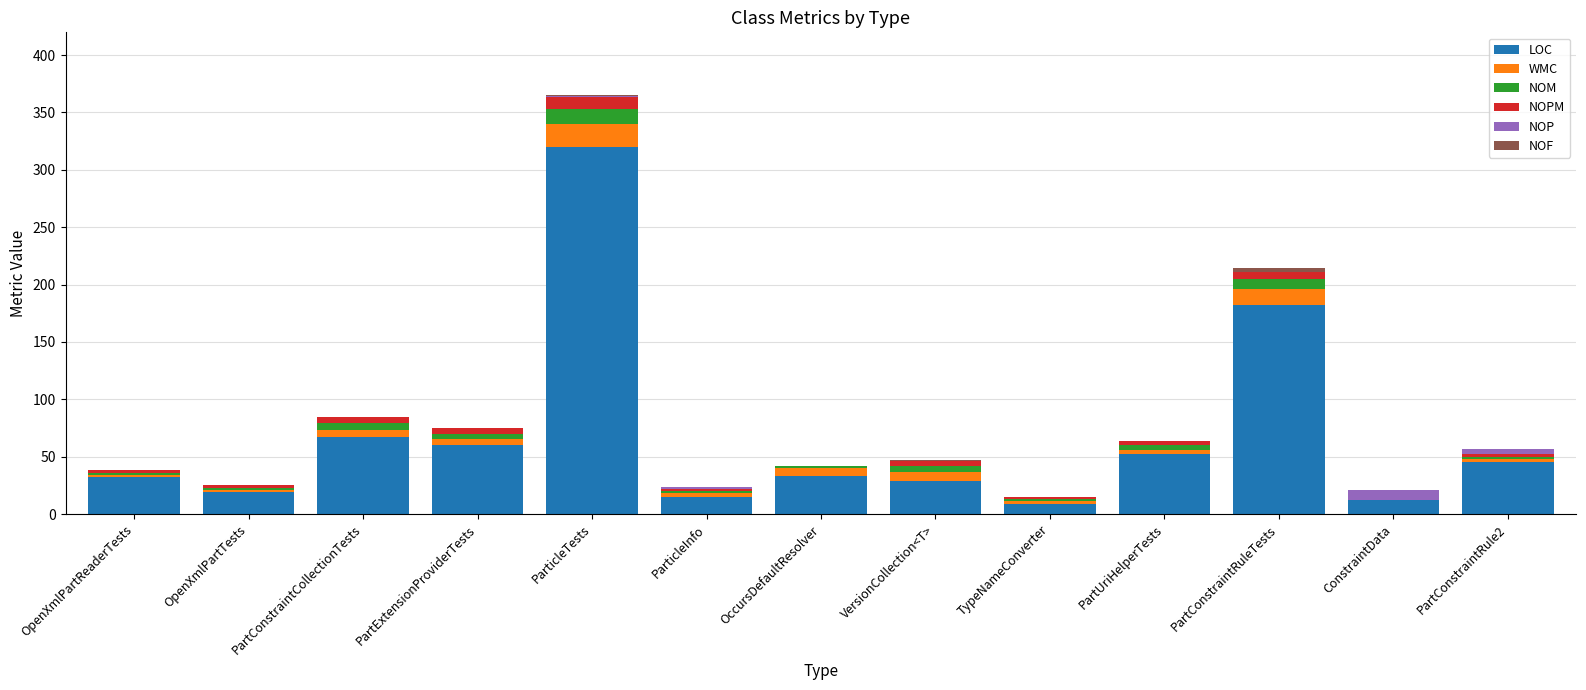

At which category is the sum across all series the highest?

ParticleTests